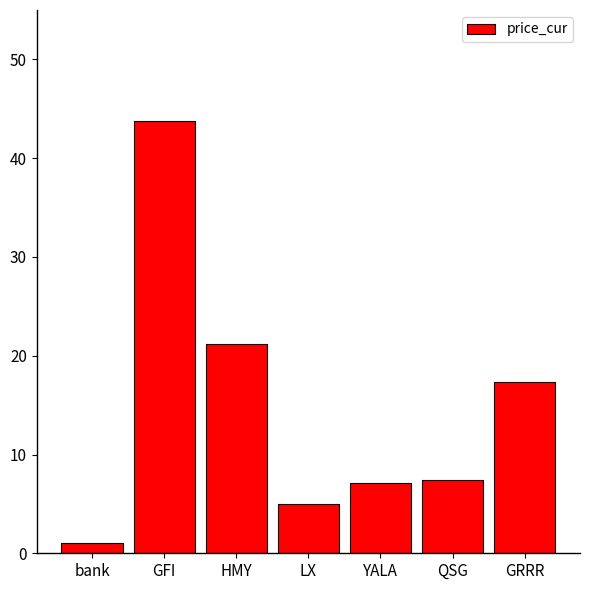

What is the change in value from HMY to YALA?

-14.1